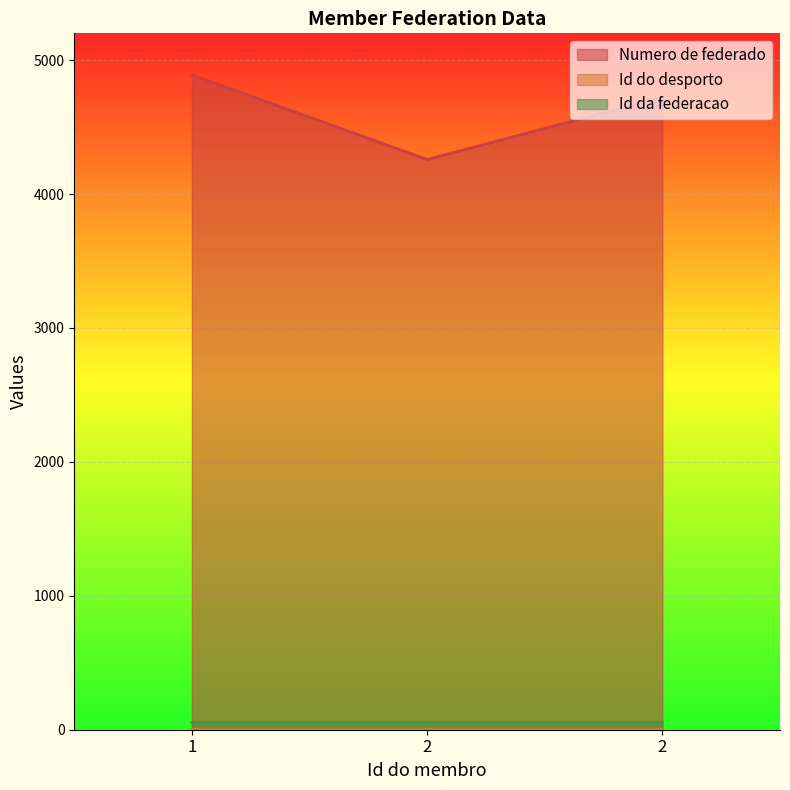

Which category has the lowest value in the Id da federacao series?

1